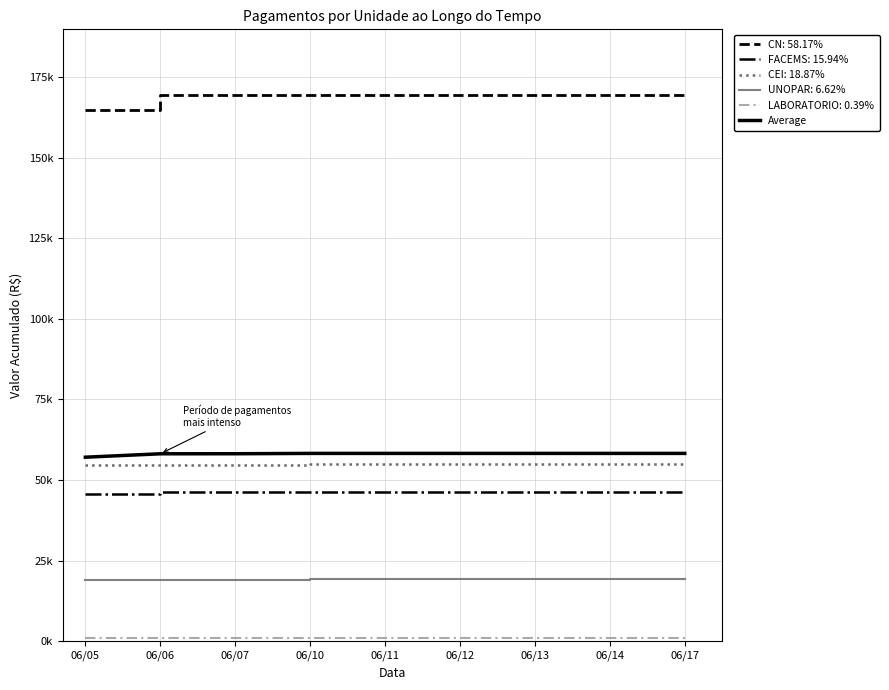

Does the chart have visible grid lines?

Yes